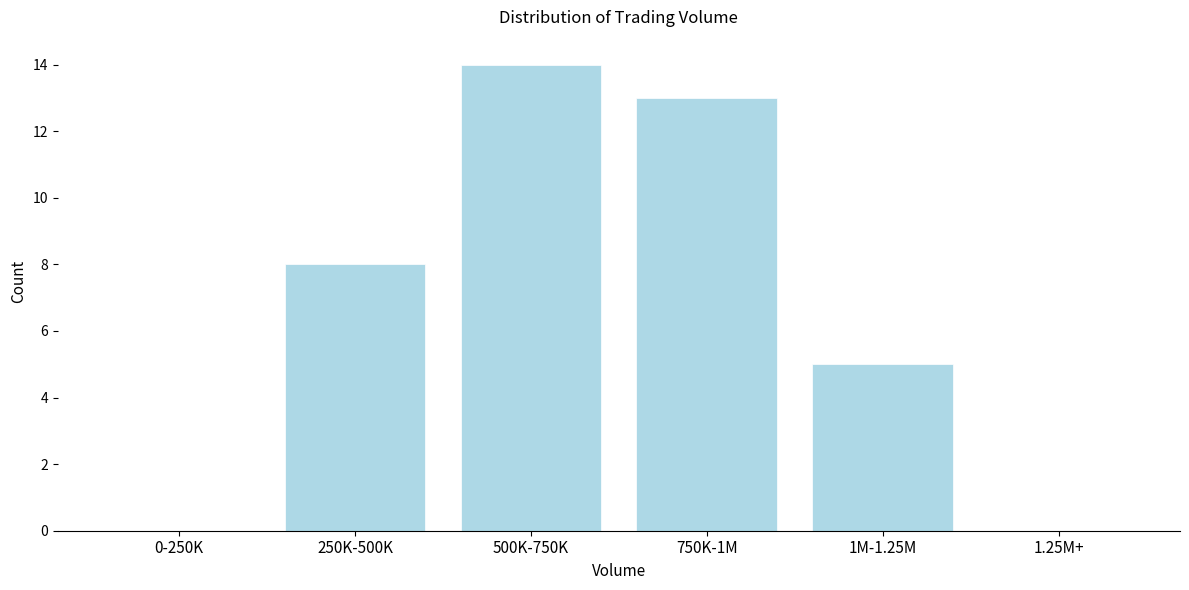

Reading left to right, extract all data points from this chart.

0-250K=0	250K-500K=8	500K-750K=14	750K-1M=13	1M-1.25M=5	1.25M+=0